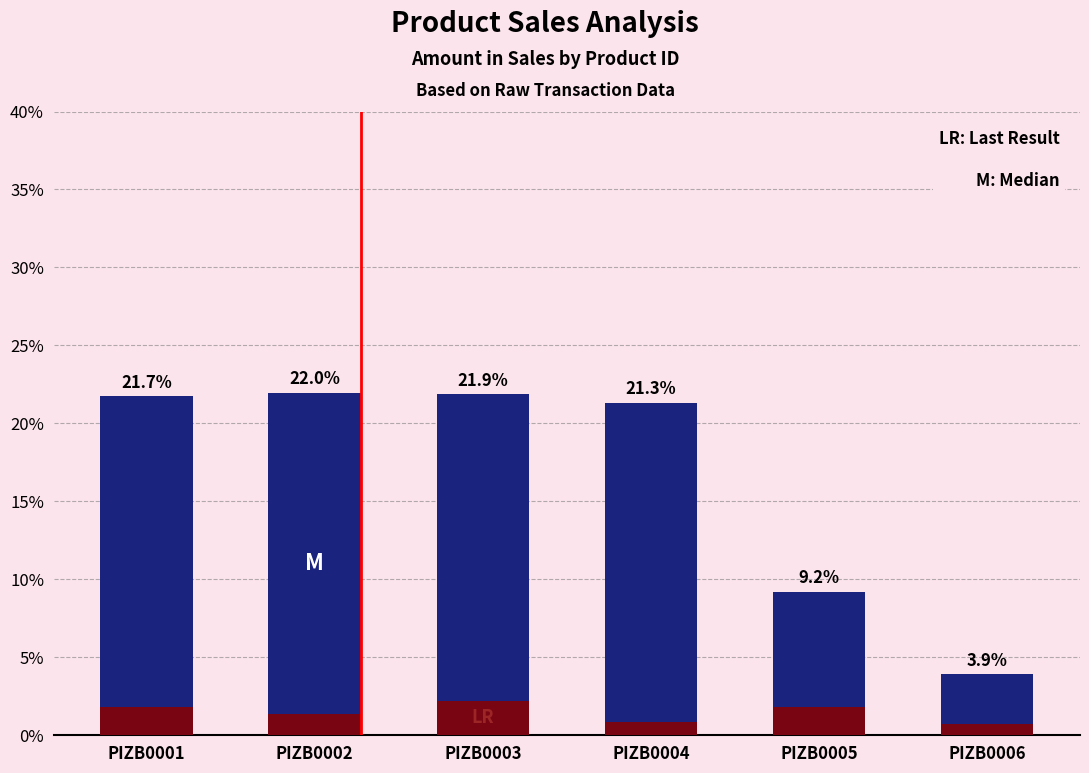

Which label corresponds to the smallest value in the chart?

PIZB0006